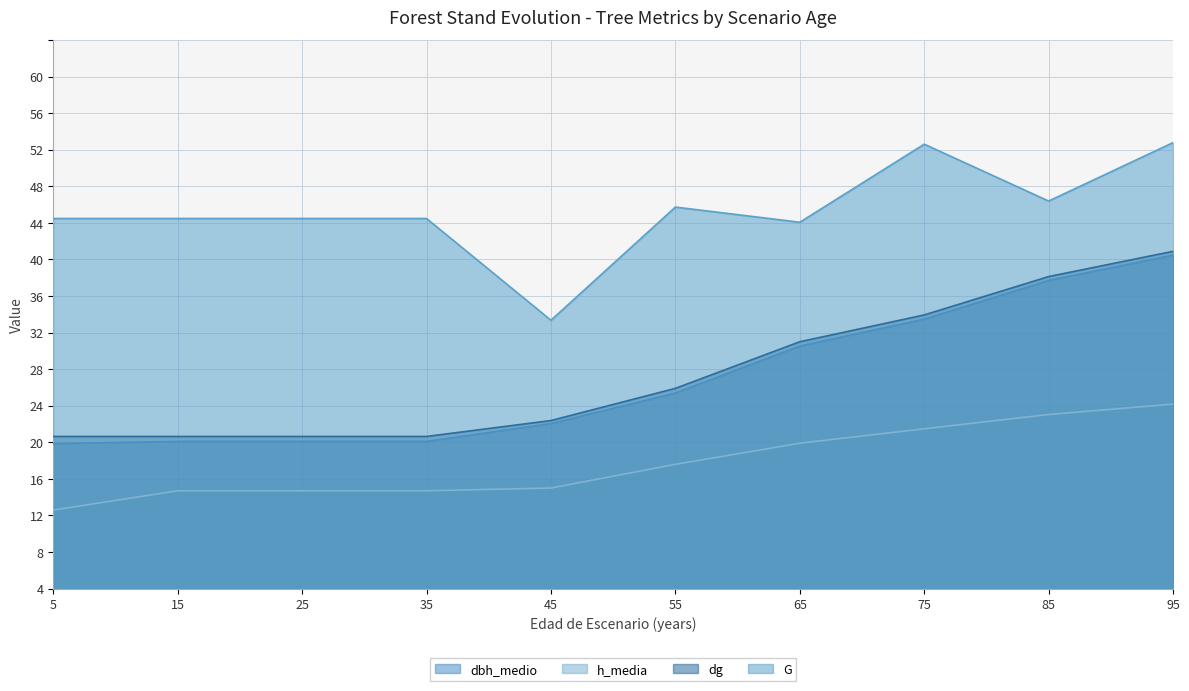

Reading right to left, list all the values displayed in this chart.

dbh_medio: 36.5	33.7	29.5	26.5	21.4	18.0	16.1	16.1	16.1	15.8
h_media: 20.2	19.0	17.5	15.9	13.6	11.0	10.7	10.7	10.7	8.6
dg: 36.9	34.1	29.9	27.0	21.9	18.4	16.6	16.6	16.6	16.6
G: 48.8	42.4	48.6	40.1	41.7	29.3	40.5	40.5	40.5	40.5